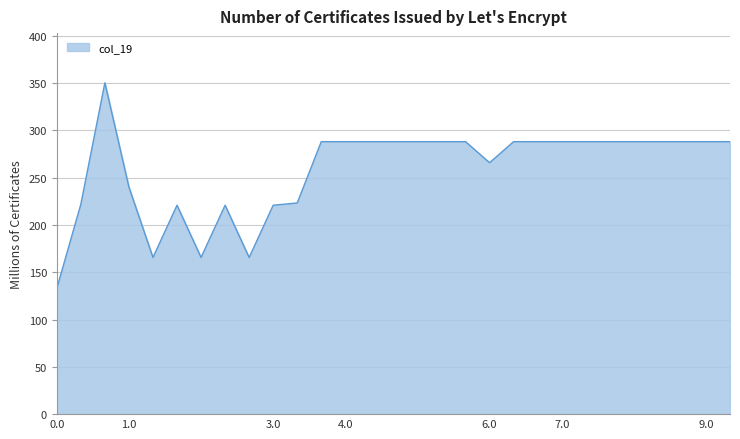

What is the minimum value shown in the chart?

132.7